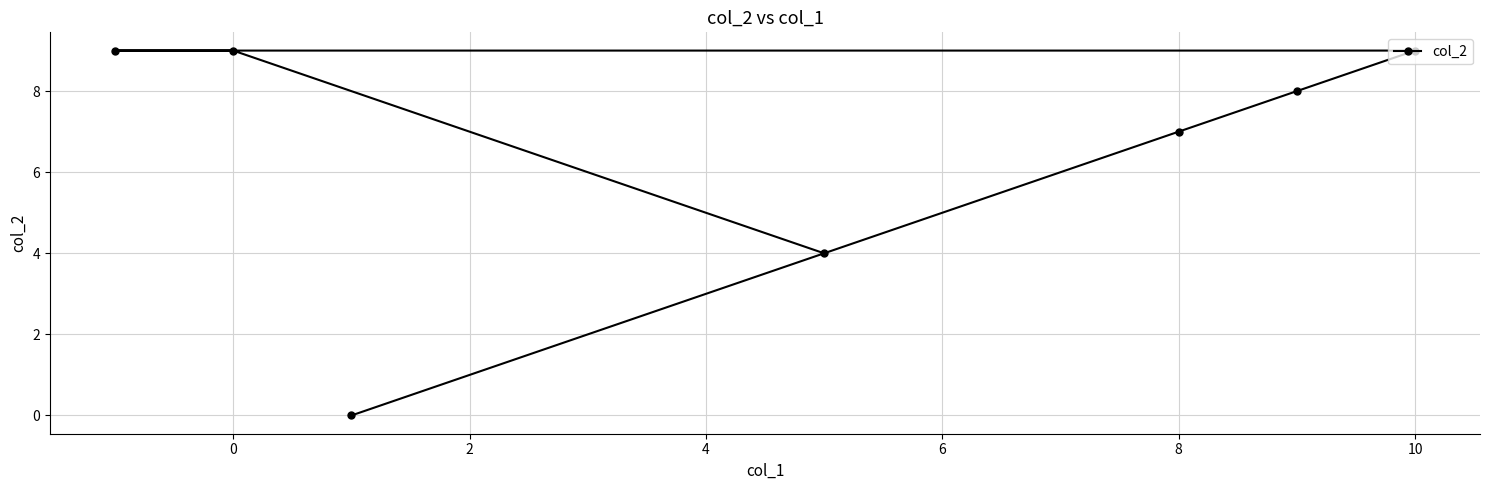

How many data points are above 8?

3